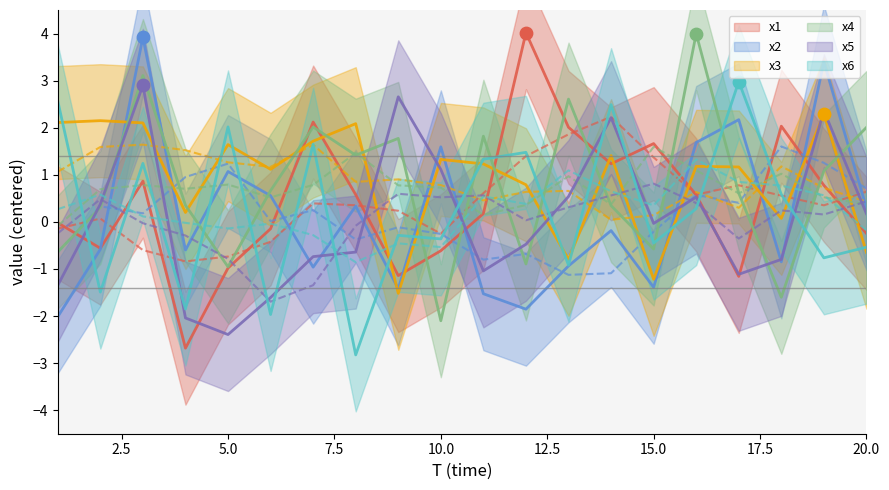

At which category is the sum across all series the highest?

3